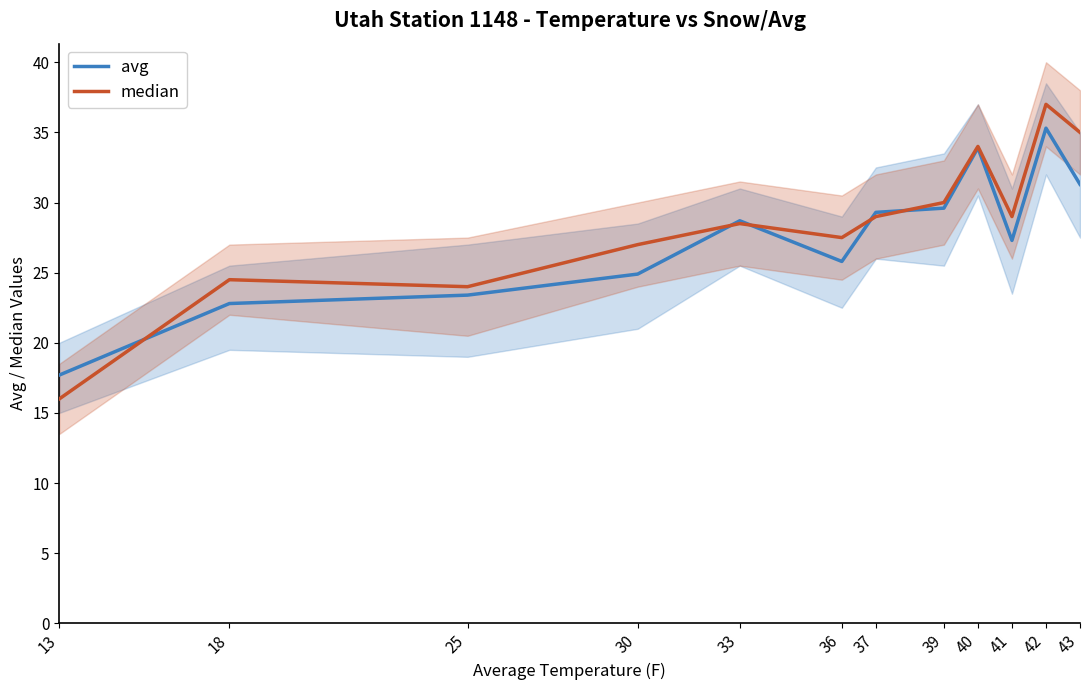

What is the minimum value shown in the chart?

16.0